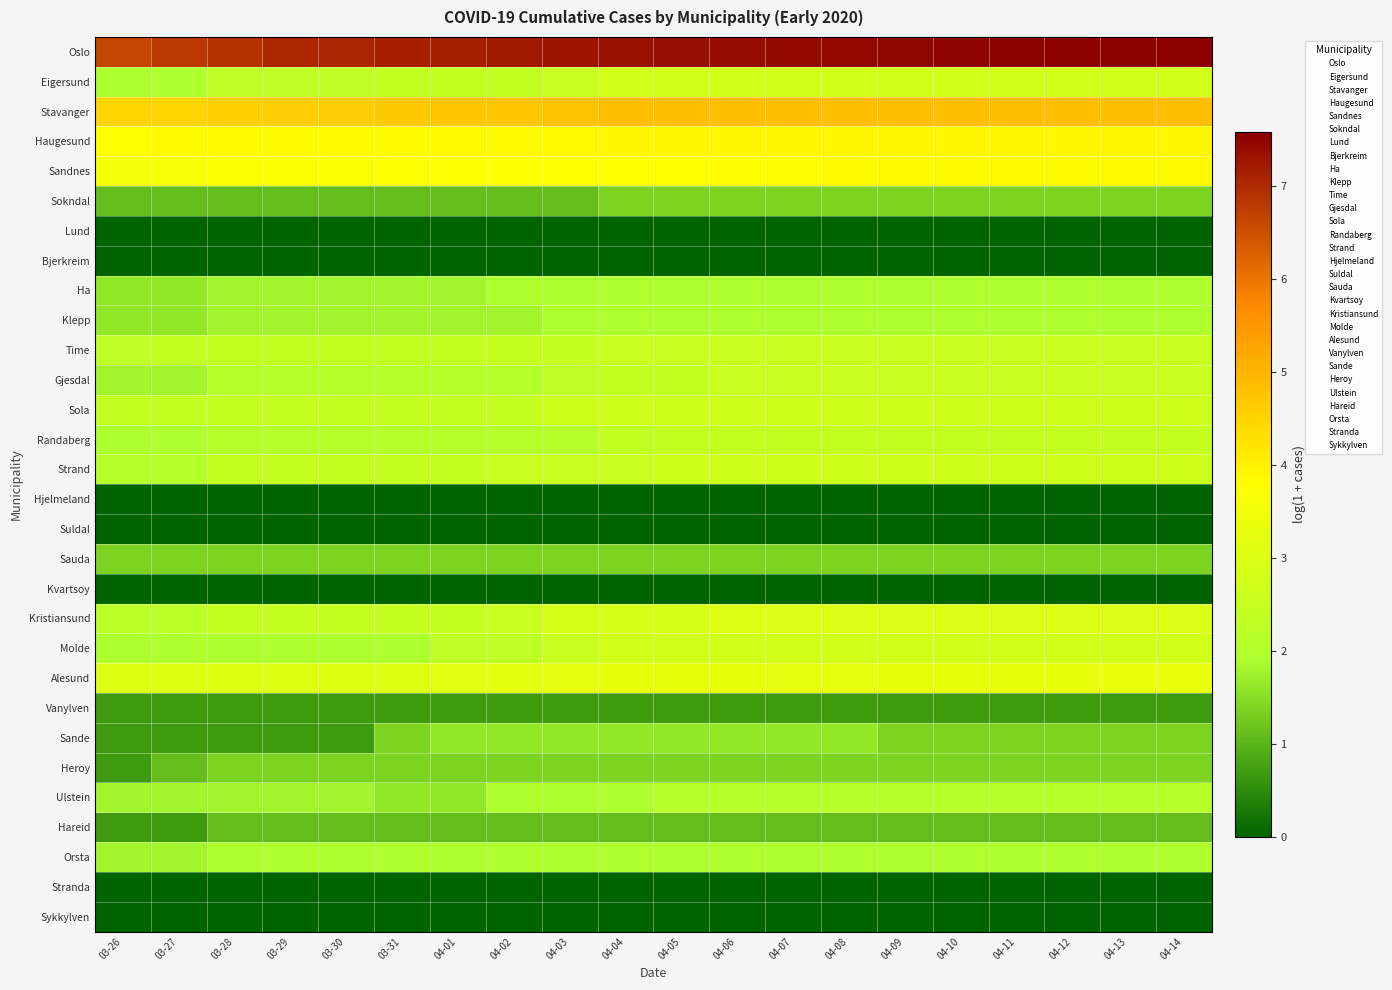

At which category is the sum across all series the highest?

04-06